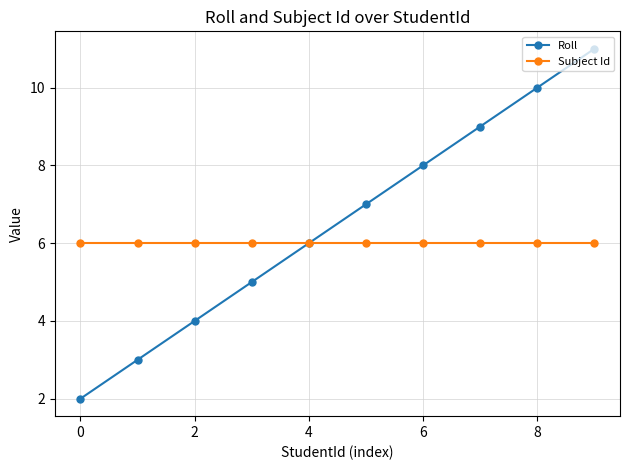

True or false: Roll has more than 2 points higher than both neighbors.

False